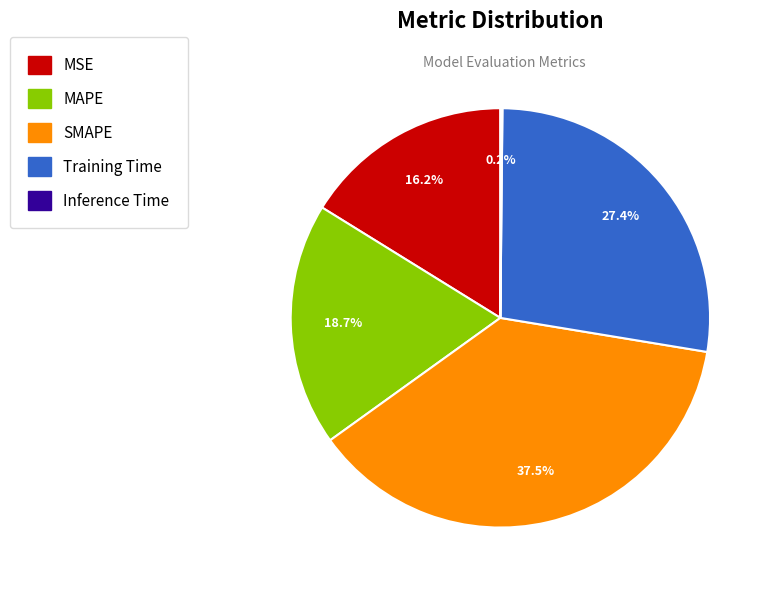

Combined, do SMAPE and MSE account for over 50%?

Yes